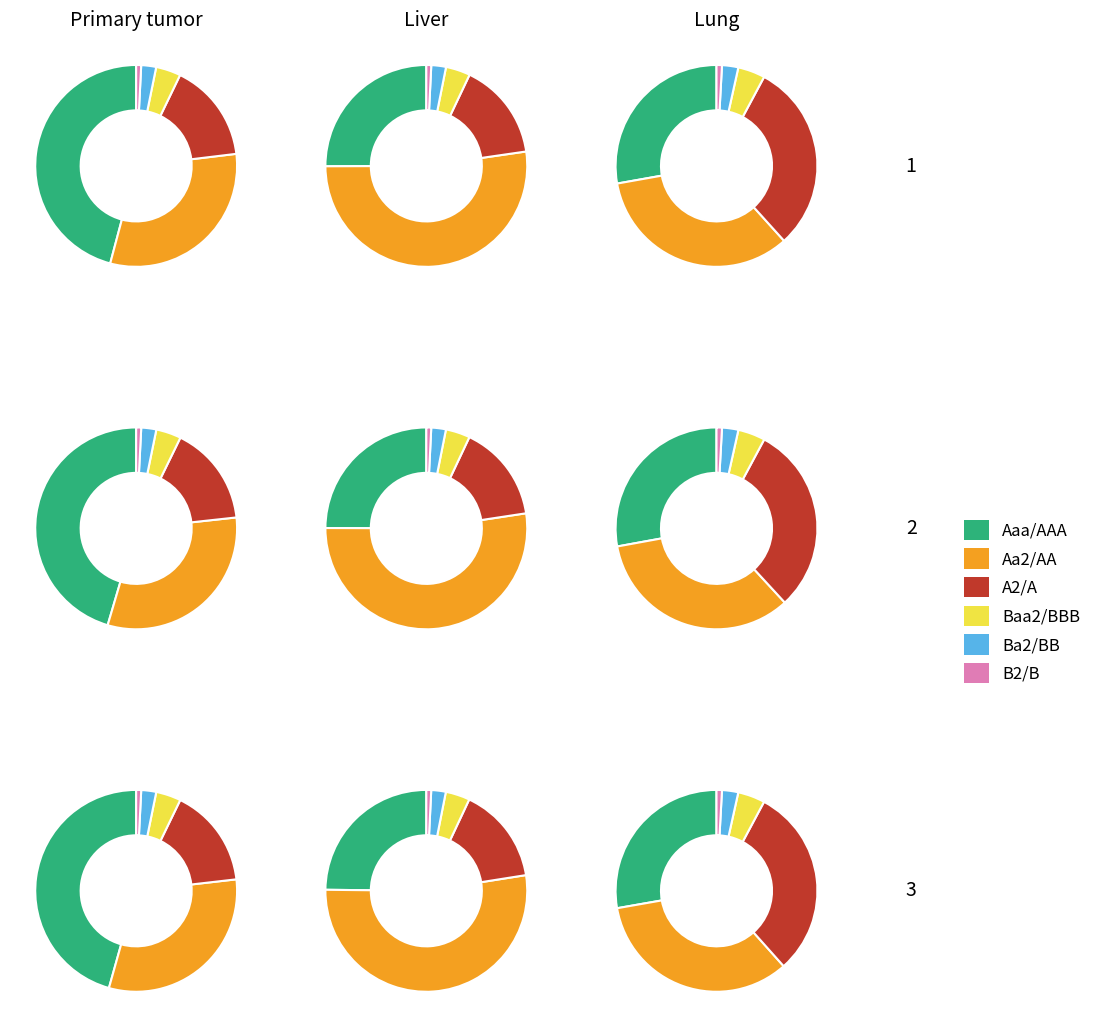

Does any single category account for the majority?

No